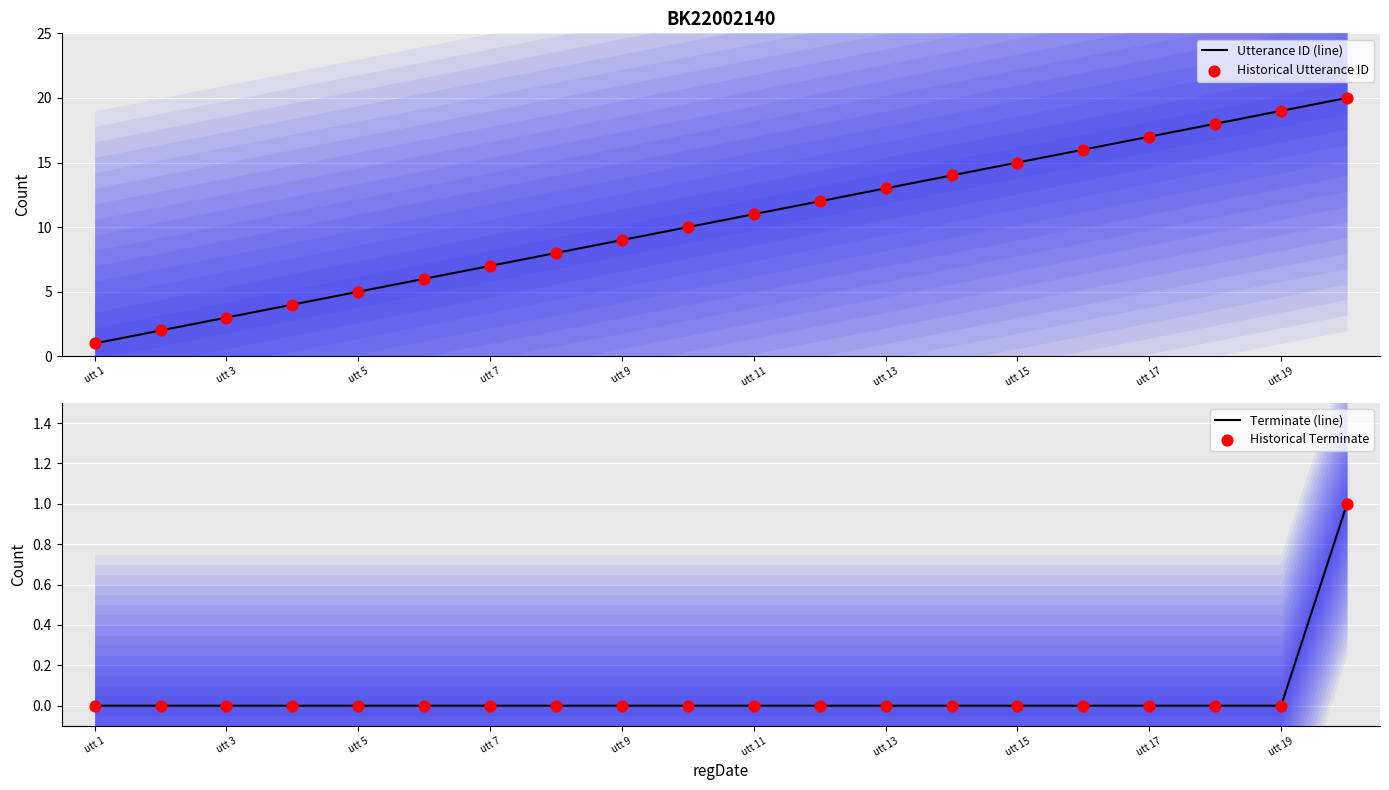

Which series has the widest spread of Y values?

Utterance ID (line)